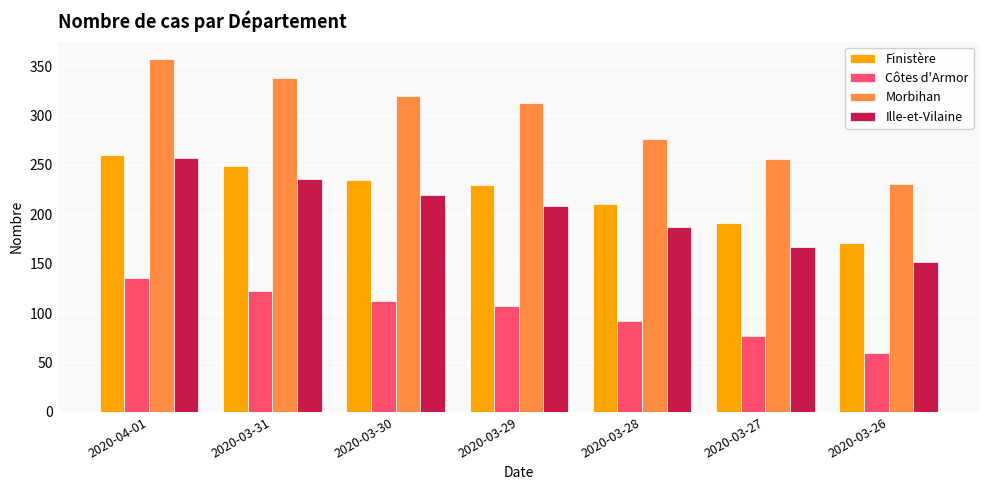

How many values in the Côtes d'Armor series are below 107?

3